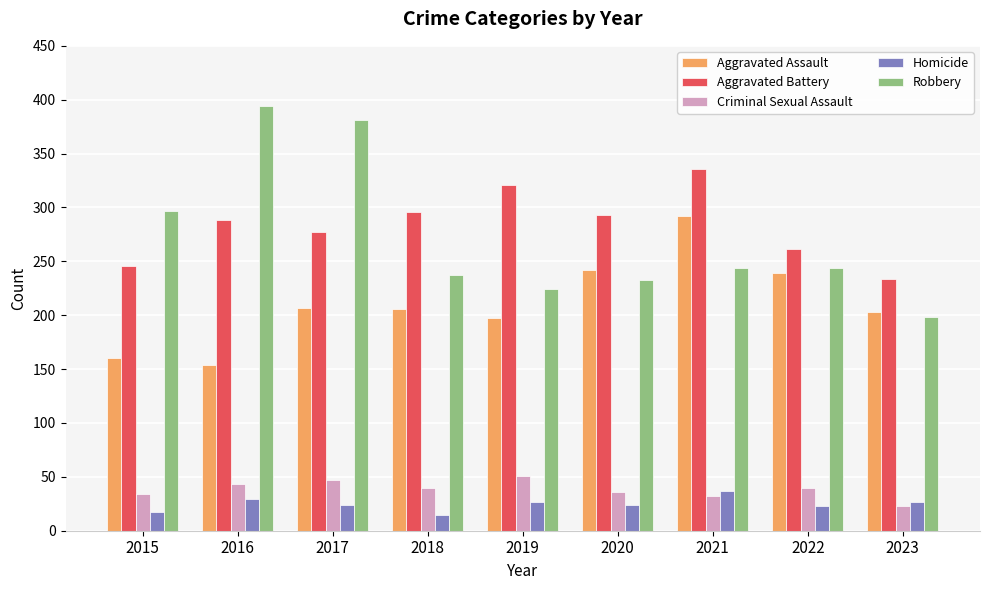

Which series has the widest spread of values?

Robbery